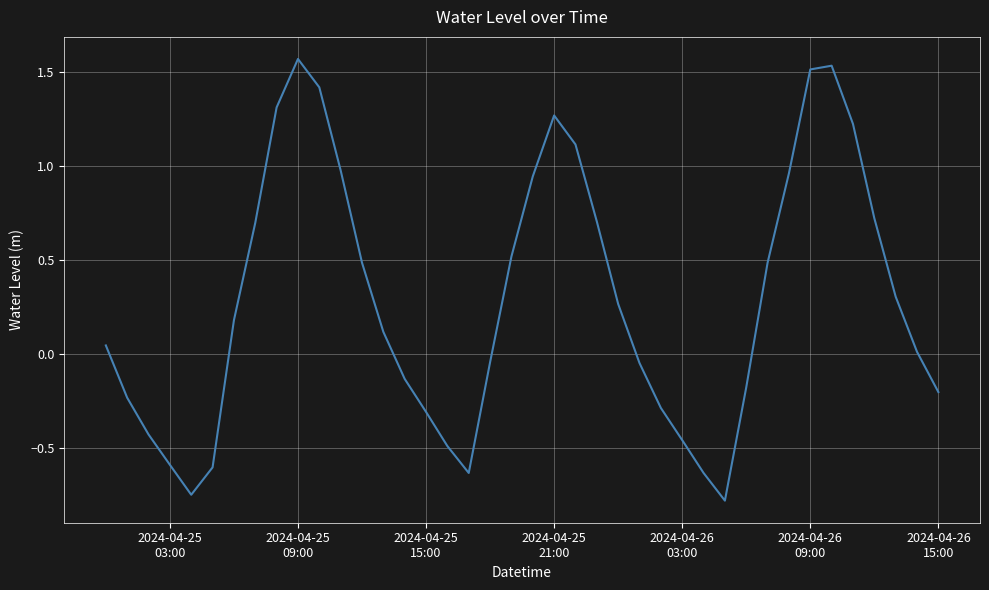

What is the minimum value shown in the chart?

-0.8